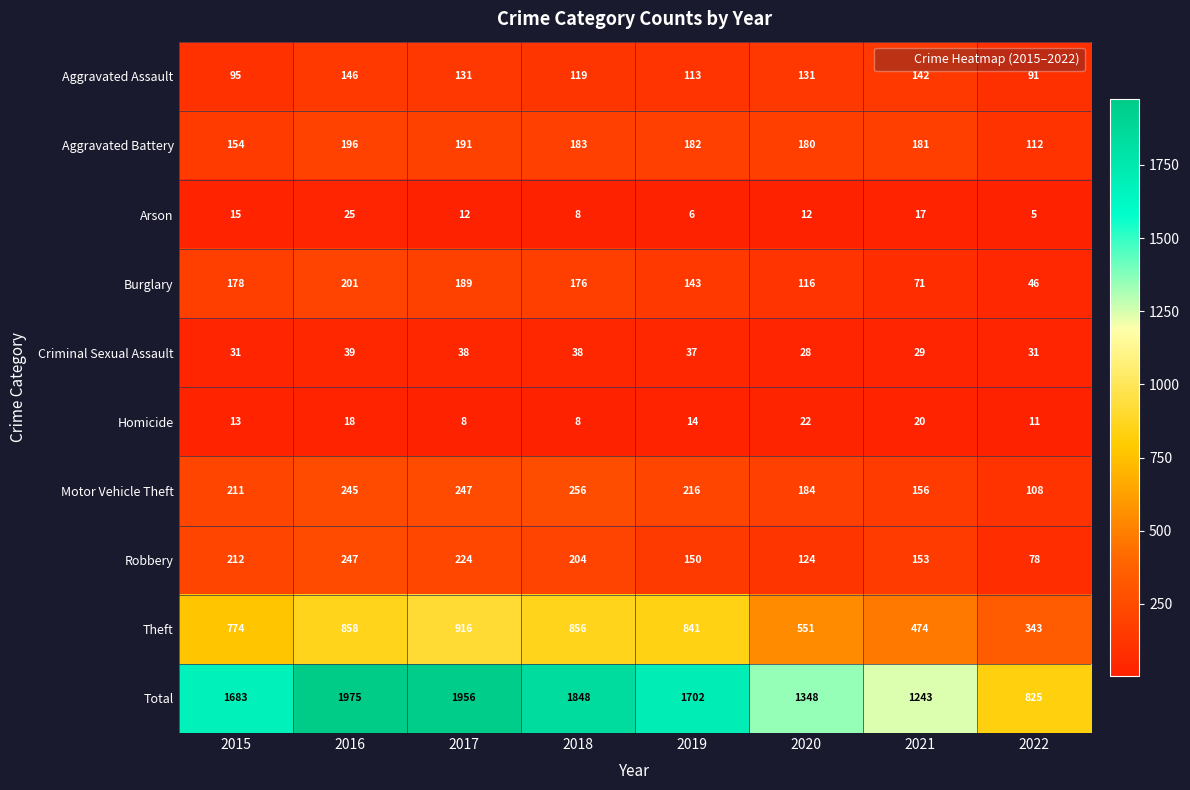

What is the average value of the Motor Vehicle Theft series?

203